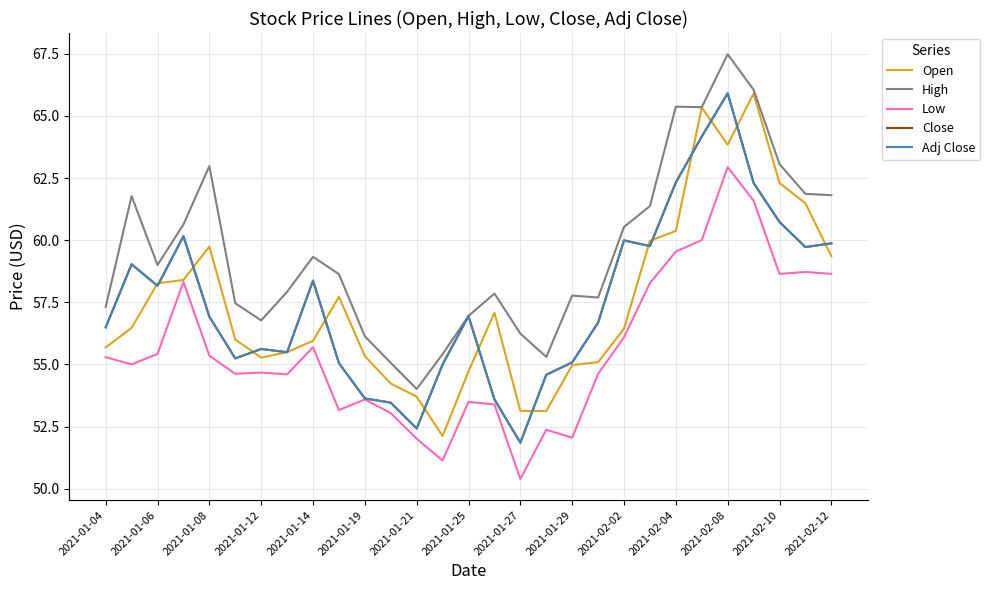

List the series in order of their peak value, highest first.

High, Close, Adj Close, Open, Low